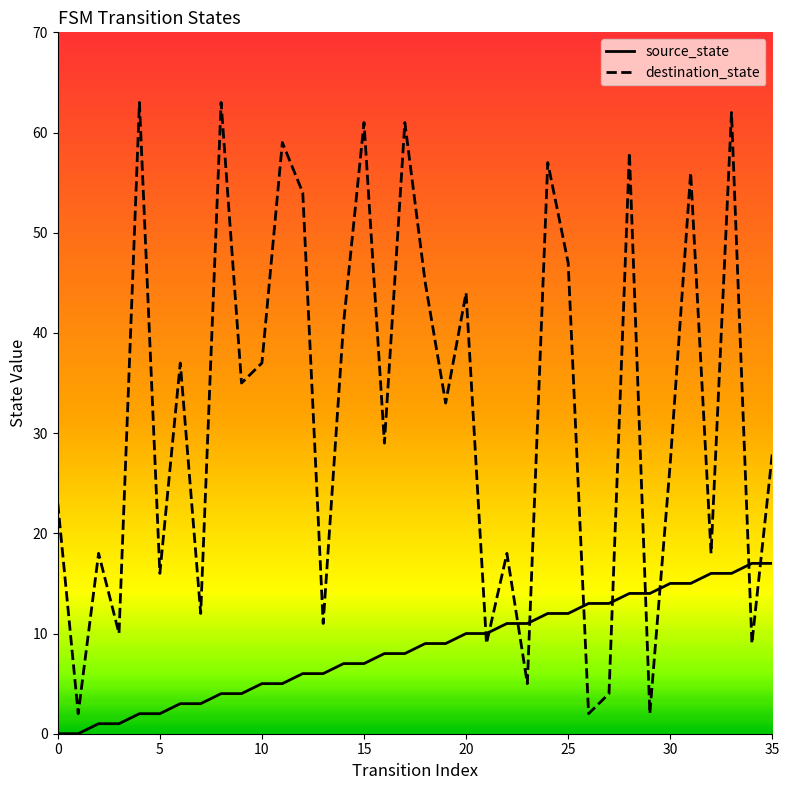

The source_state series shows 5 at 10. True or false?

True